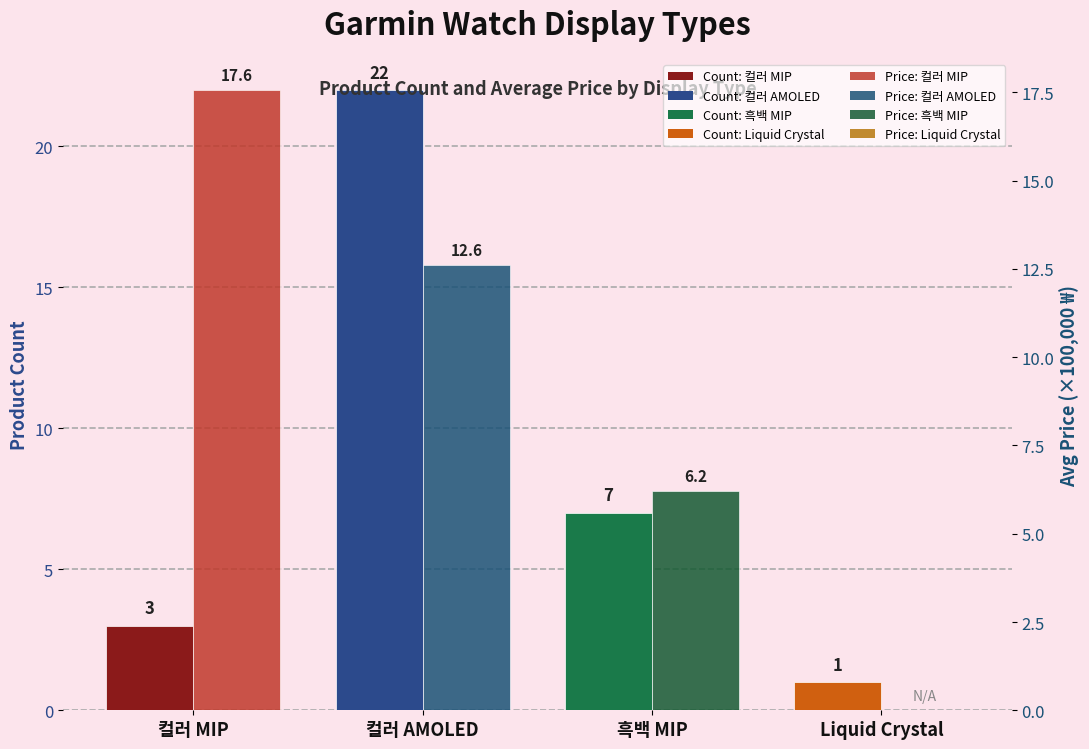

At how many categories does at least one series exceed 6?

3